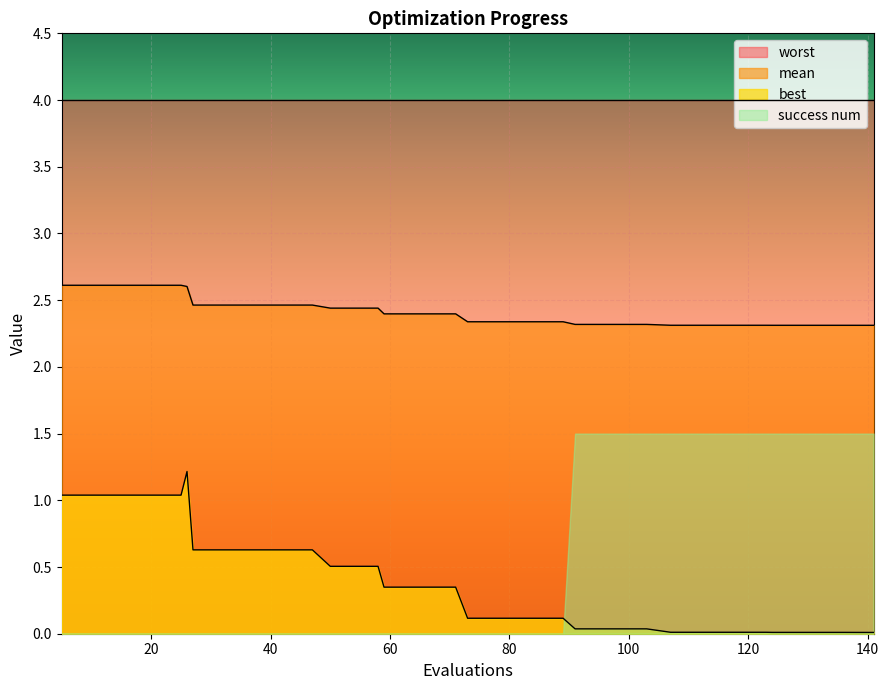

How many distinct data groups are displayed?

4